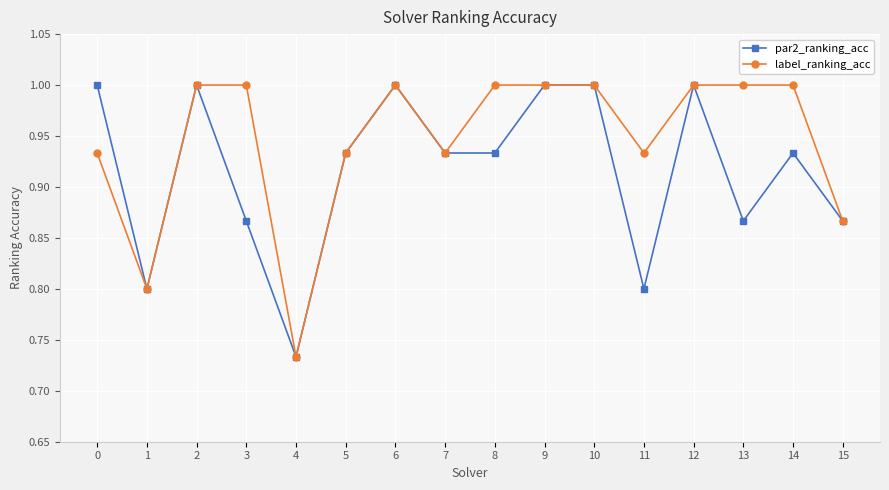

List the series in order of their overall mean, highest first.

label_ranking_acc, par2_ranking_acc